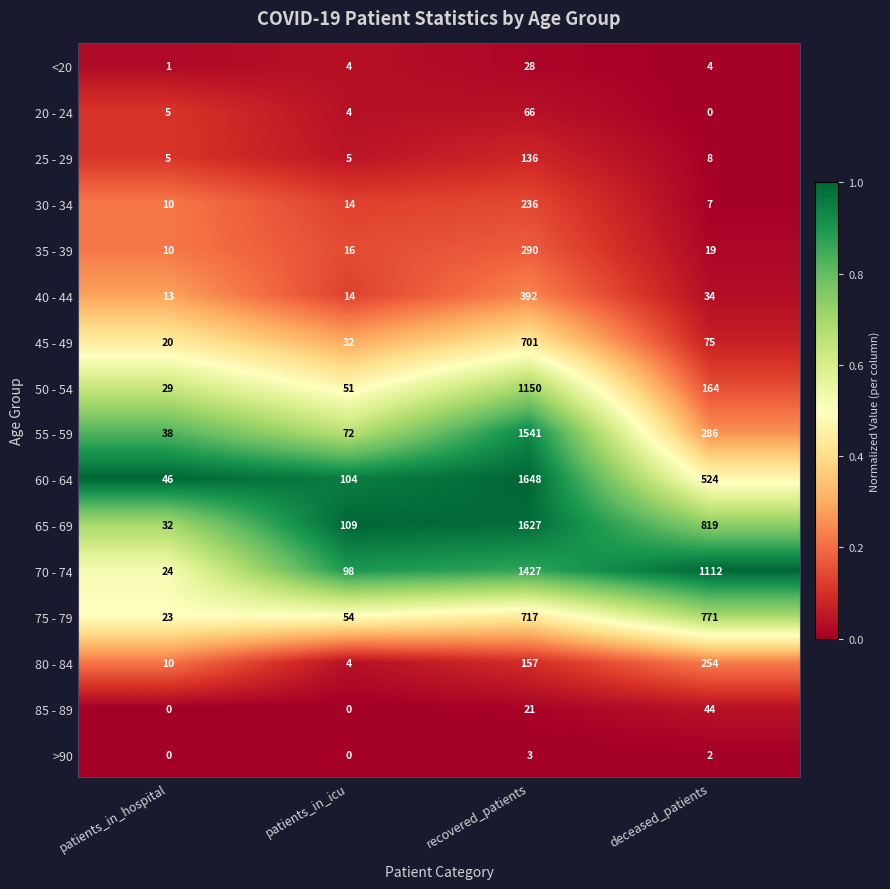

What is the difference between the second highest and second lowest values in the 40 - 44 series?

20